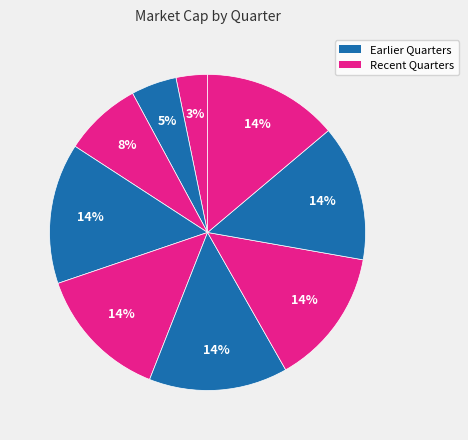

How many segments does this pie chart have?

9